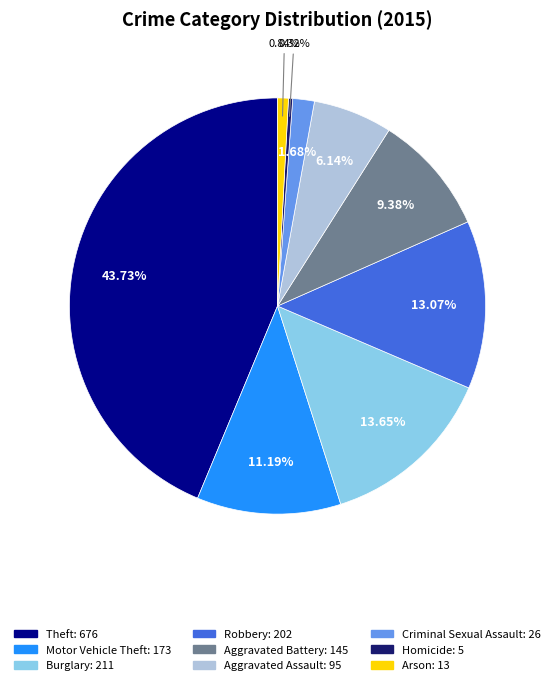

To the nearest percent, what is the difference between the Criminal Sexual Assault and Burglary slice percentages?

12%